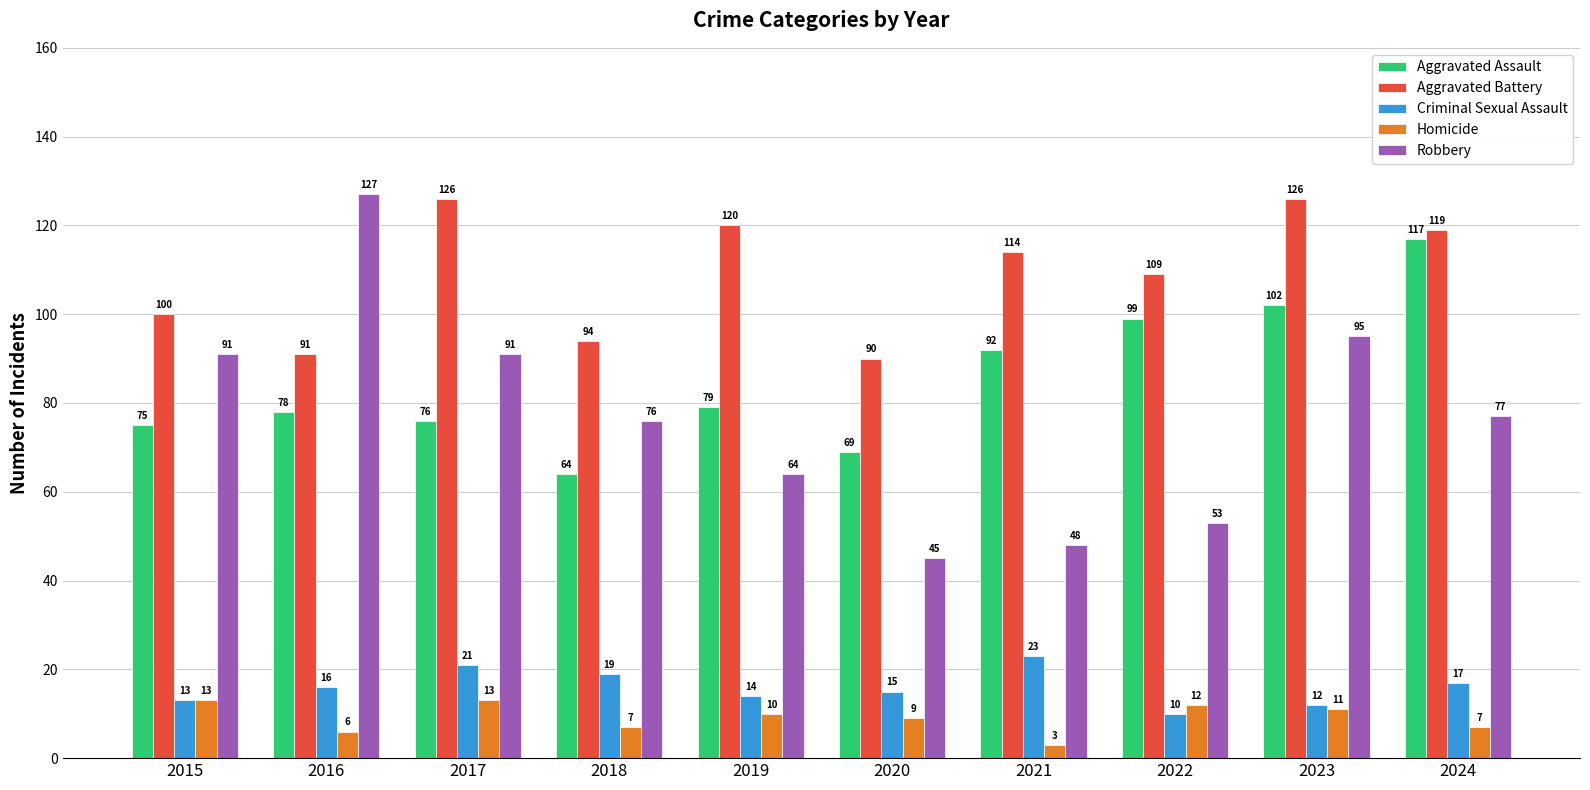

How many series are shown in this chart?

5